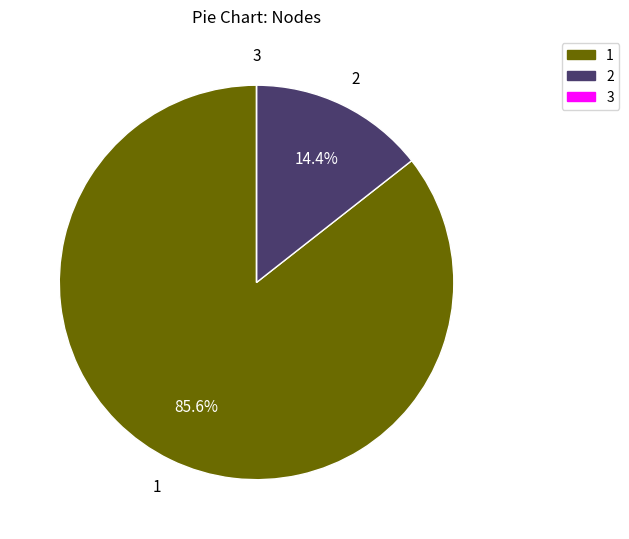

Which category accounts for the majority?

1